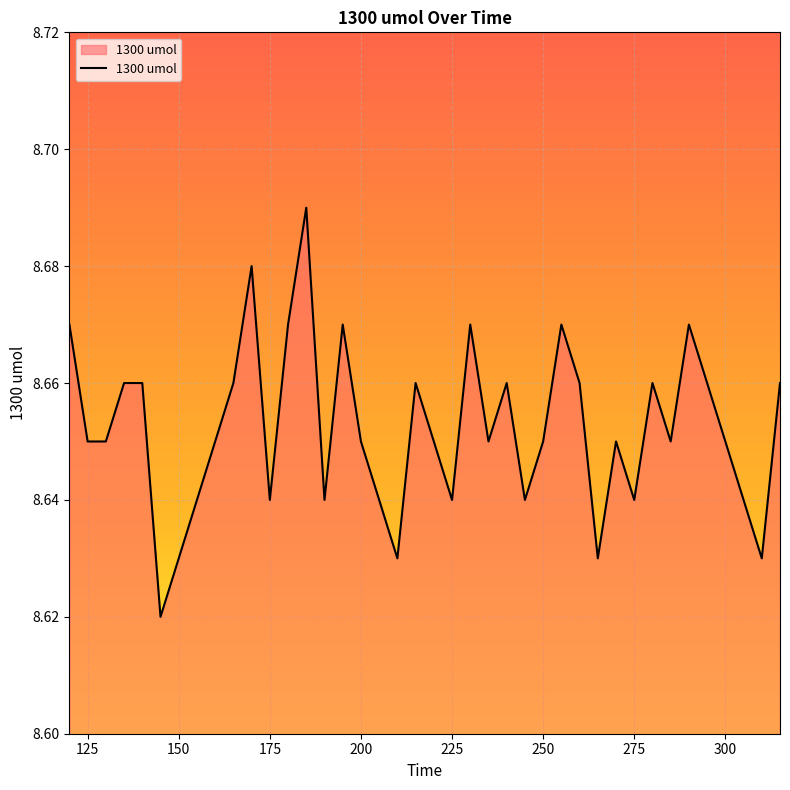

Reading left to right, what are all the values shown in this chart?

8.7	8.7	8.7	8.7	8.7	8.6	8.6	8.6	8.7	8.7	8.7	8.6	8.7	8.7	8.6	8.7	8.7	8.6	8.6	8.7	8.7	8.6	8.7	8.7	8.7	8.6	8.7	8.7	8.7	8.6	8.7	8.6	8.7	8.7	8.7	8.7	8.7	8.6	8.6	8.7